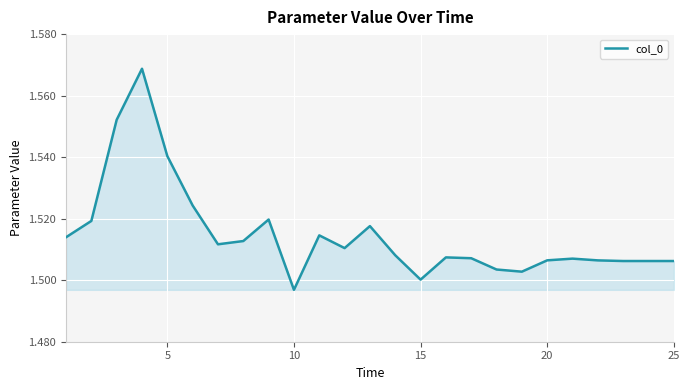

Does the chart have visible grid lines?

Yes